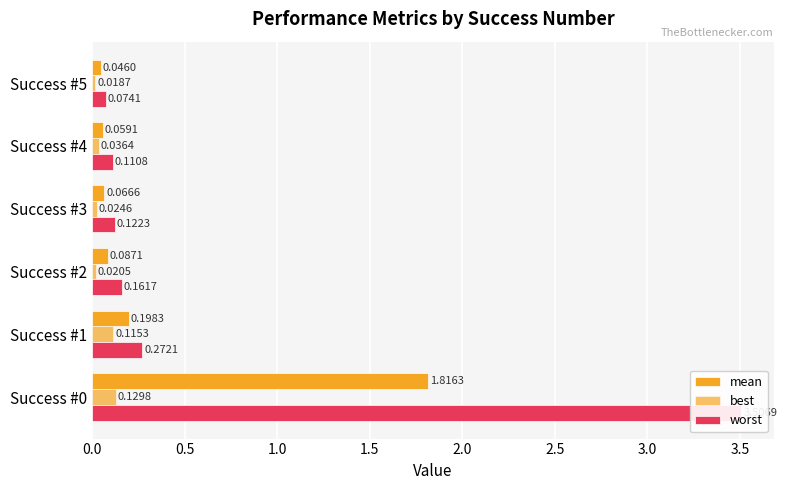

What is the difference between the second highest and minimum values in the mean series?

0.2